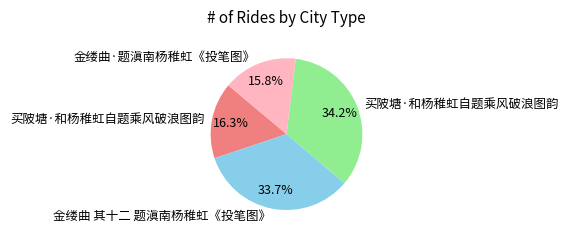

Is there any slice that represents more than half of the pie?

No